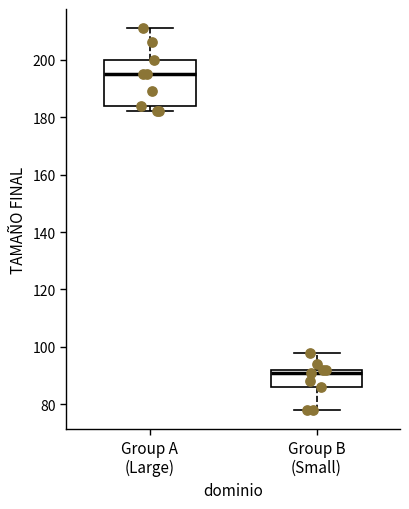

Reading left to right, transcribe this box plot: for each box, give where its median line is, the range the box spans, and where its two whiskers end, as read against the y-axis. The values are not printed on the chart, so give them approximately, as read against the axis.

Group A (Large): median 196, box 184 to 200, whiskers 182 to 212
Group B (Small): median 92 (just below the box's upper edge), box 86 to 92, whiskers 78 to 98